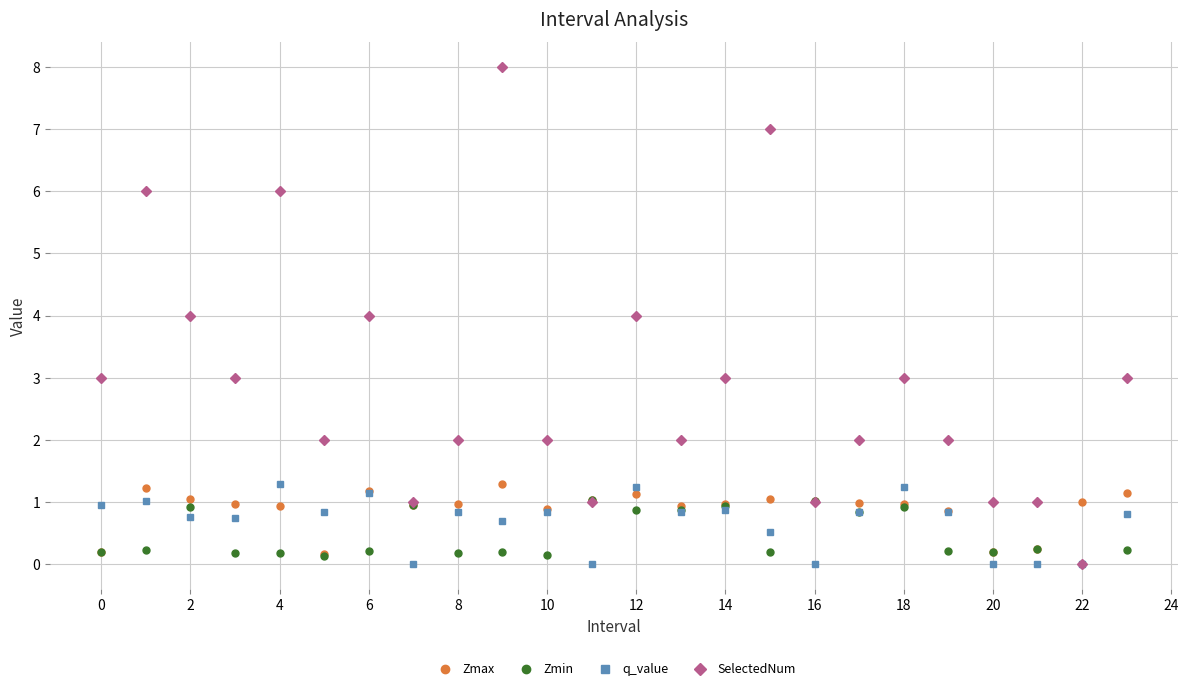

What is the highest value of the SelectedNum series?

8.0